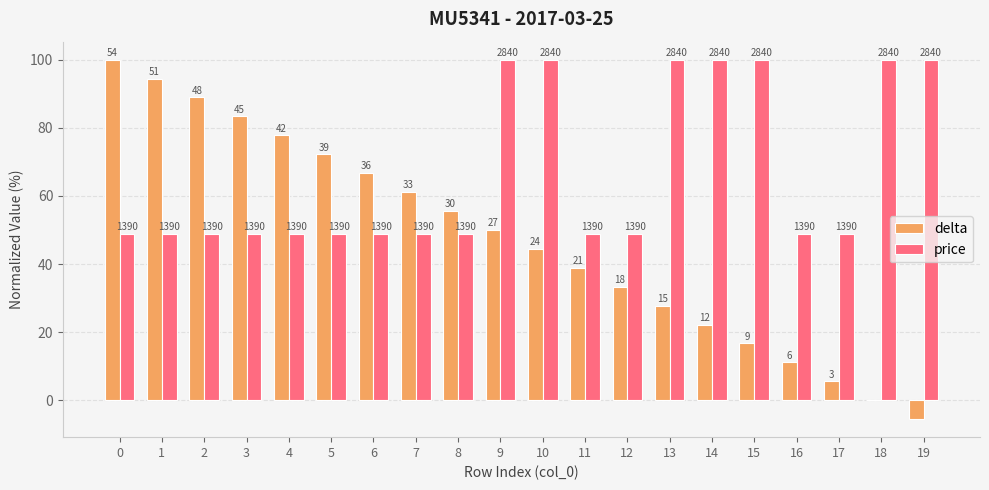

The value of delta at 4 is 114.0. True or false?

False